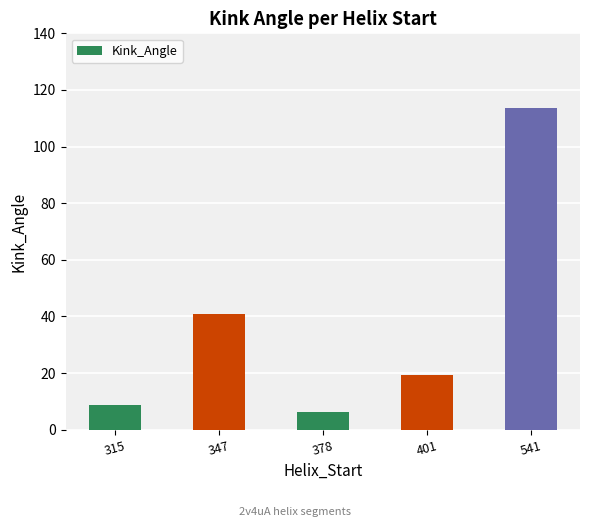

What is the difference between the maximum and minimum values?

107.5